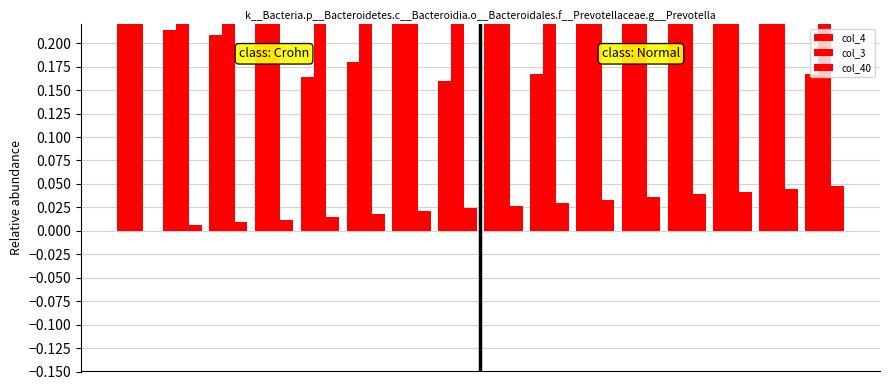

At how many categories does at least one series exceed 0?

16